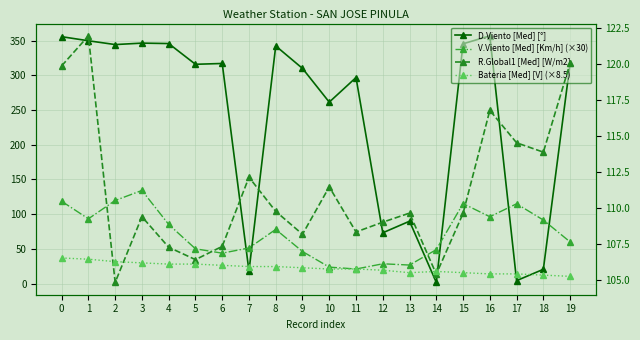

What is the greatest value displayed?

356.7